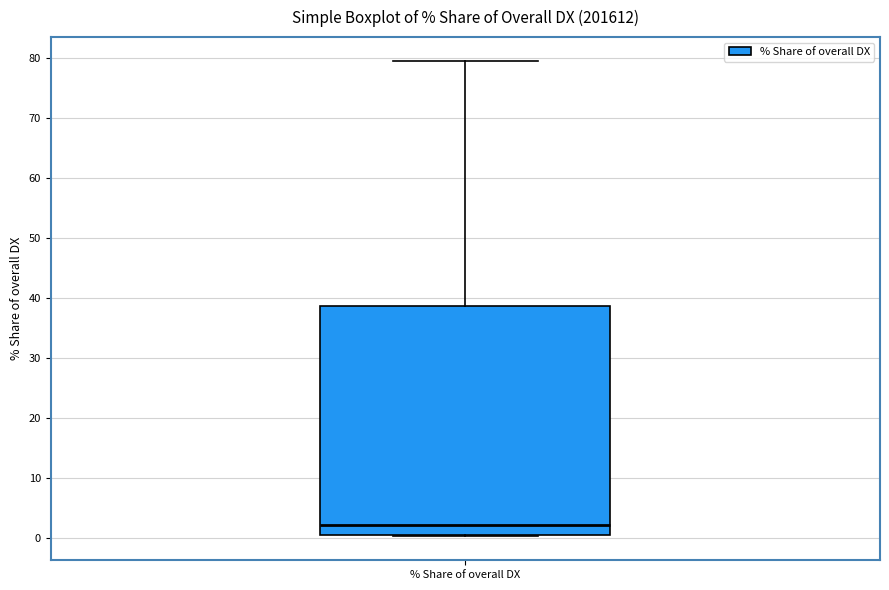

Read this box plot against the y-axis: the position of the median line, the range covered by the box, and the ends of both whiskers. The values are not printed on the chart, so give them approximately, as read against the axis.

median 2, box 1 to 39, whiskers 0 to 80